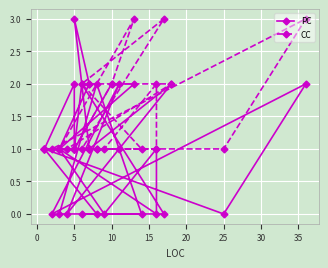

Which series has the widest spread of values?

PC